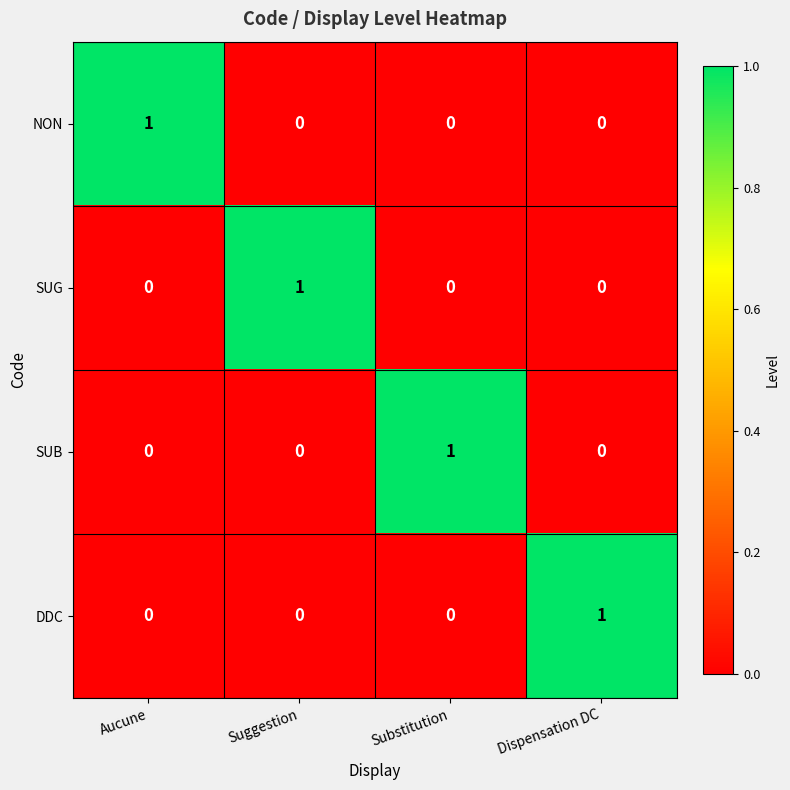

True or false: SUB has a value of 0 at Aucune.

True